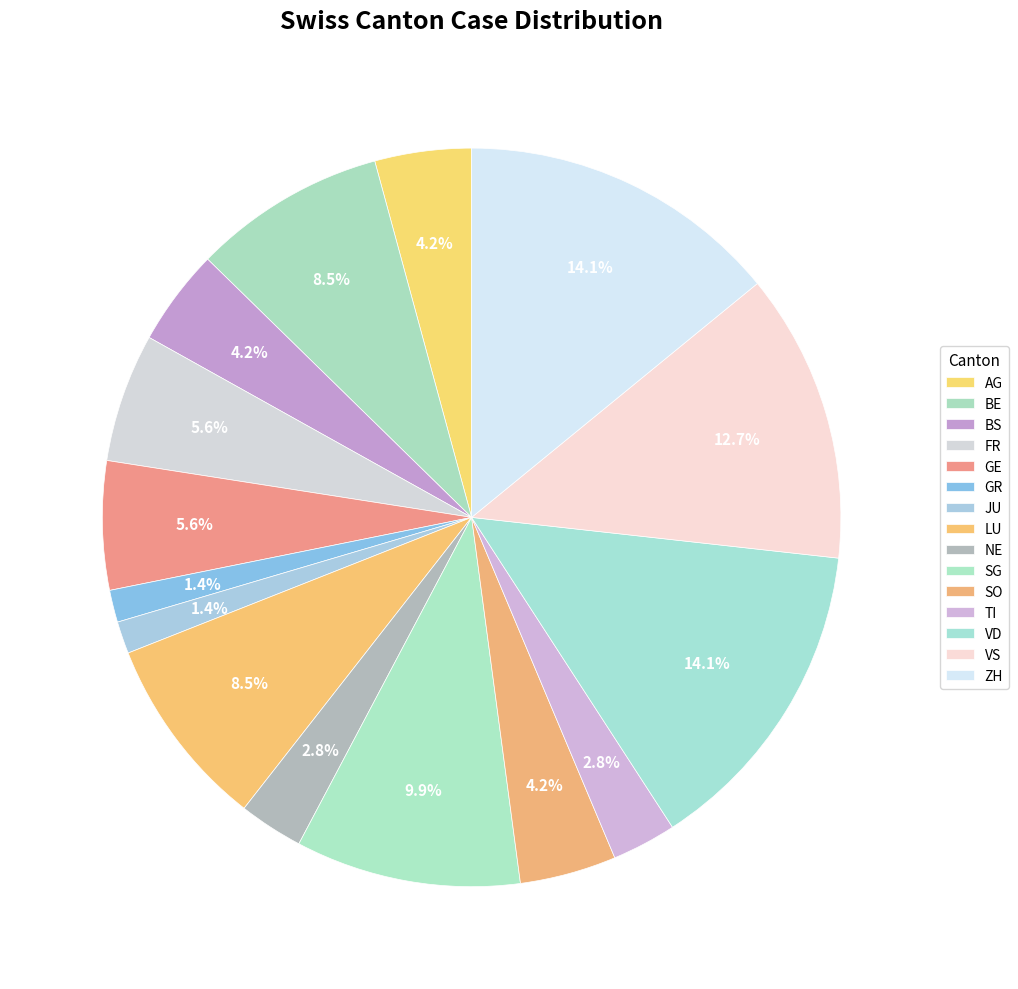

Does FR represent more than half of the total?

No